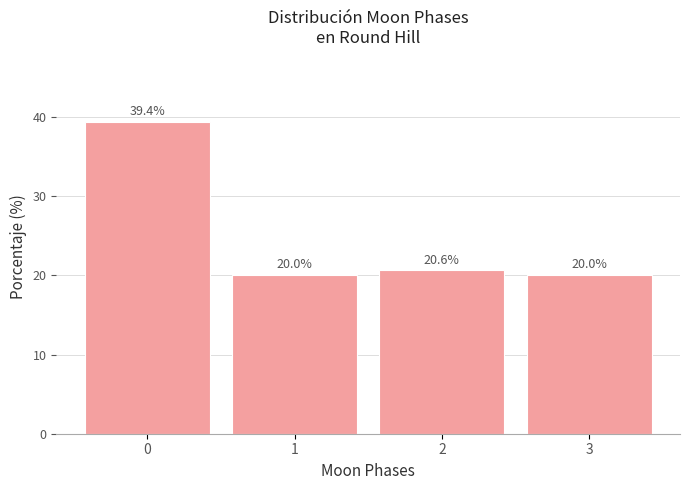

Reading left to right, transcribe all the data shown in this chart.

39.4	20.0	20.6	20.0